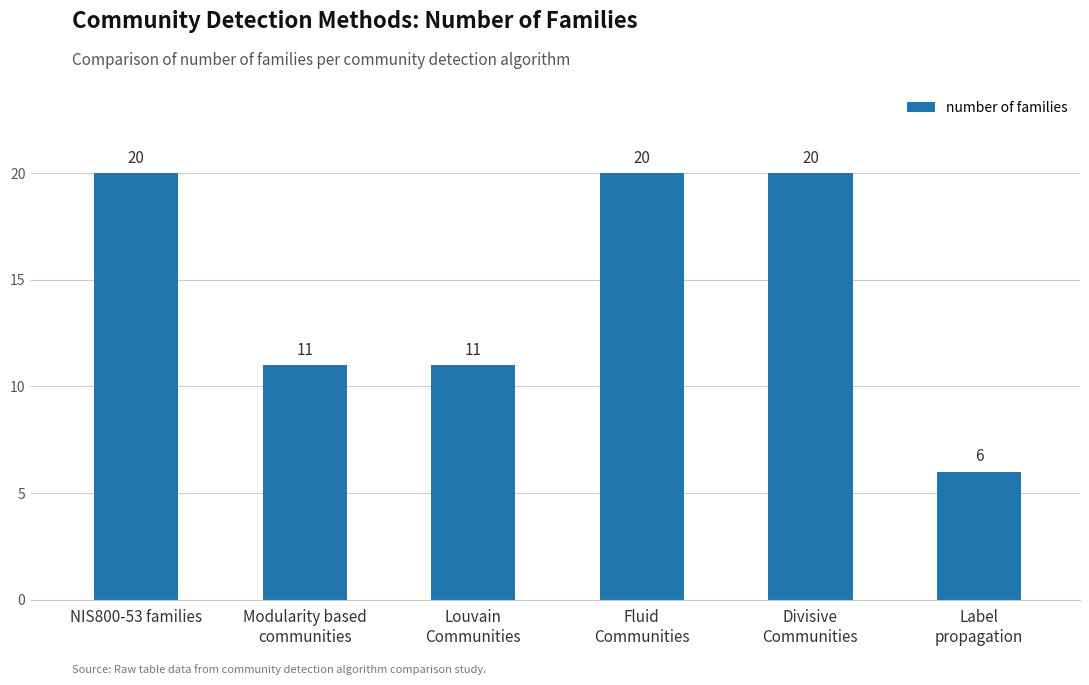

Count the values in the range 11 to 20.

5